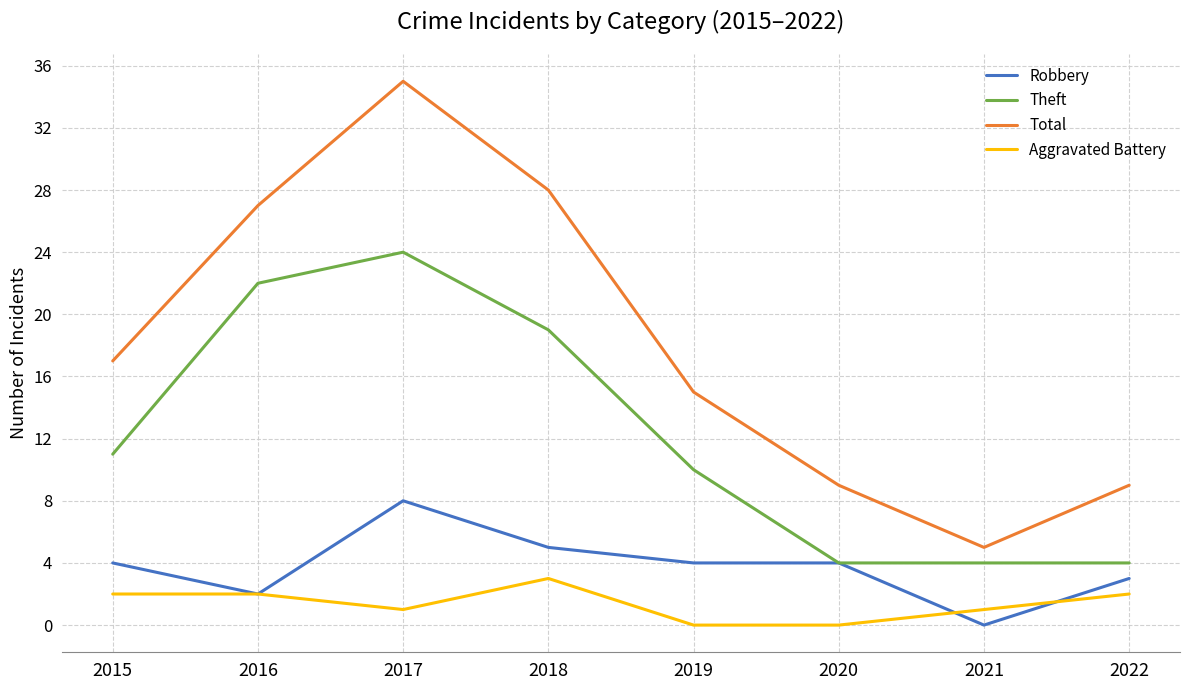

What is the difference between the maximum and second lowest values in the Theft series?

20